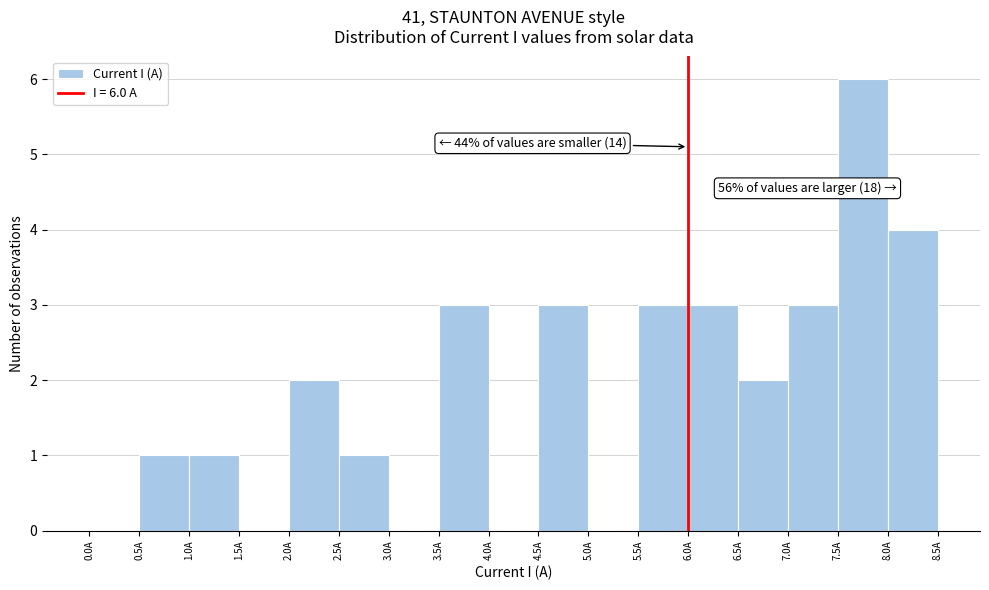

Which range on the x-axis has the tallest bar?

7.5 to 8.0